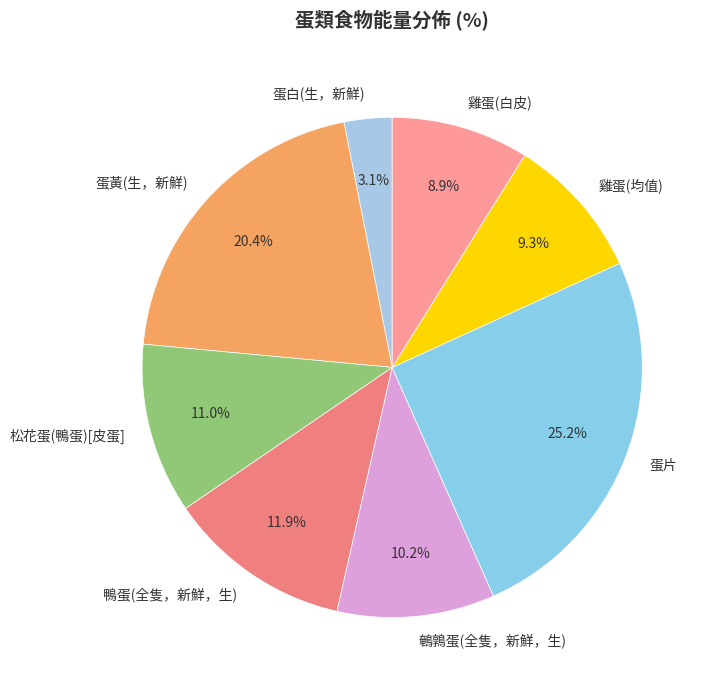

Count the number of slices in the pie.

8